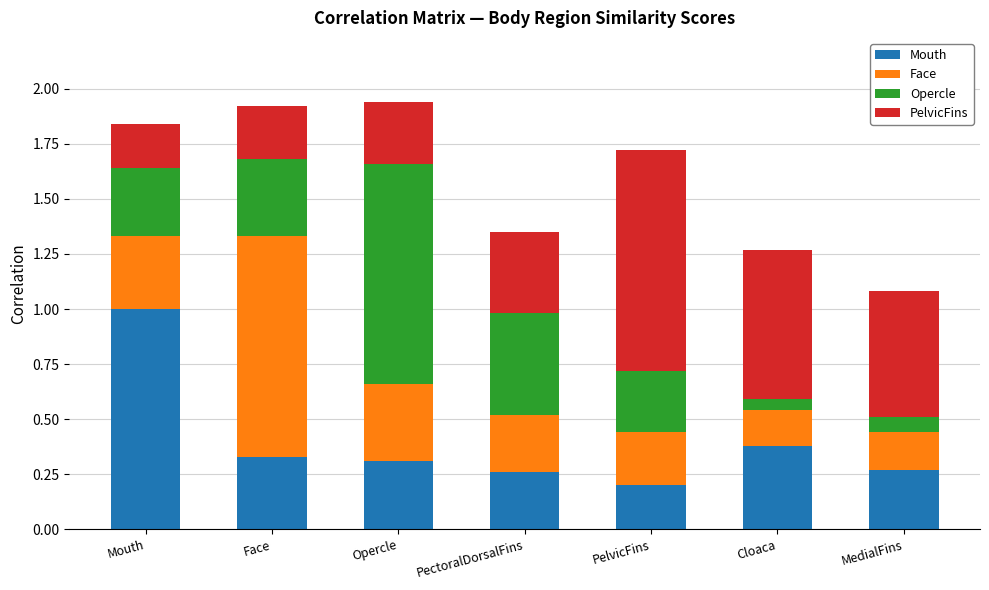

What is the total value across all series at Opercle?

1.9